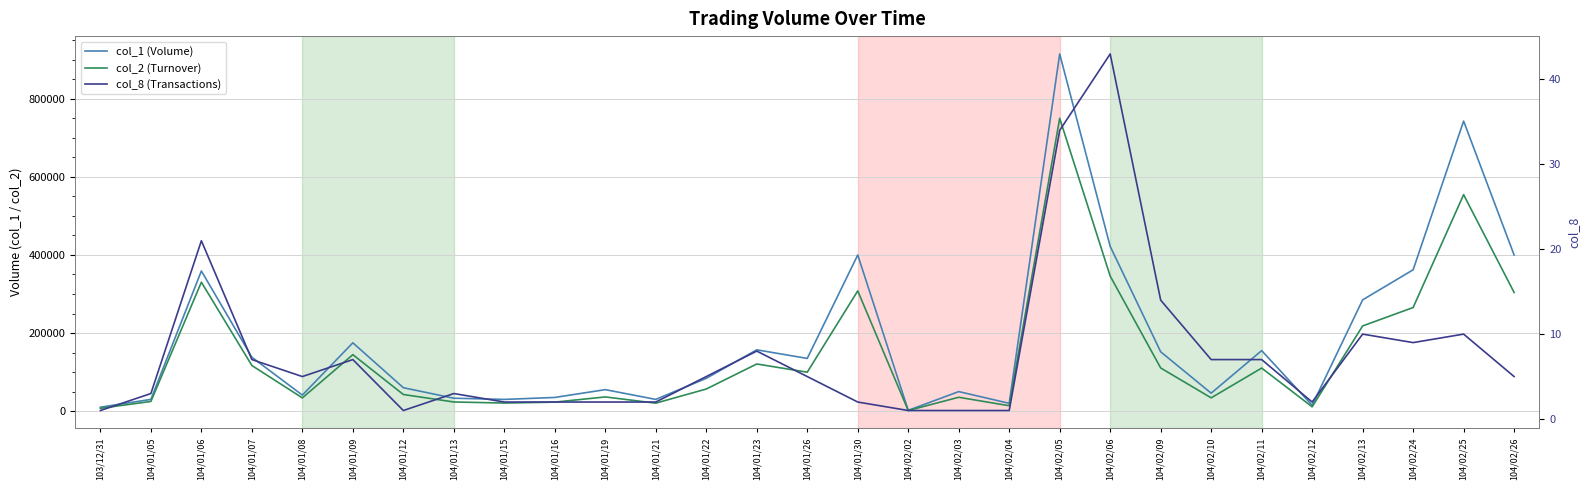

The col_1 (Volume) series shows 72598 at 104/02/11. True or false?

False